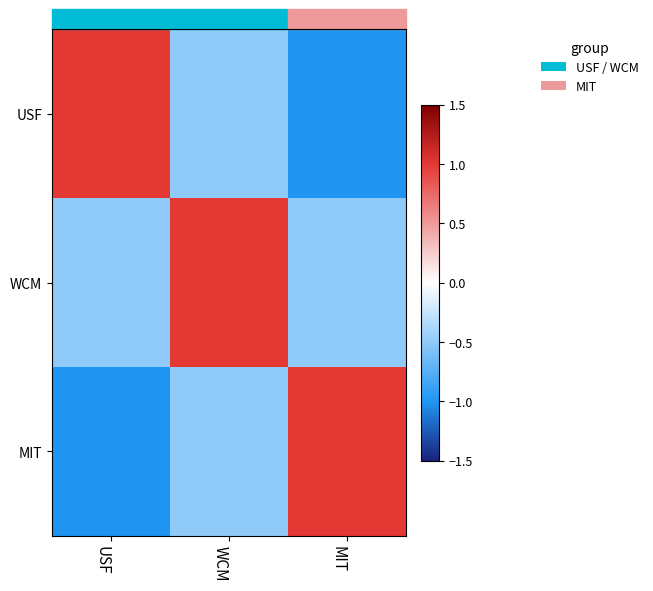

What is the difference between the highest and lowest values at MIT?

2.0